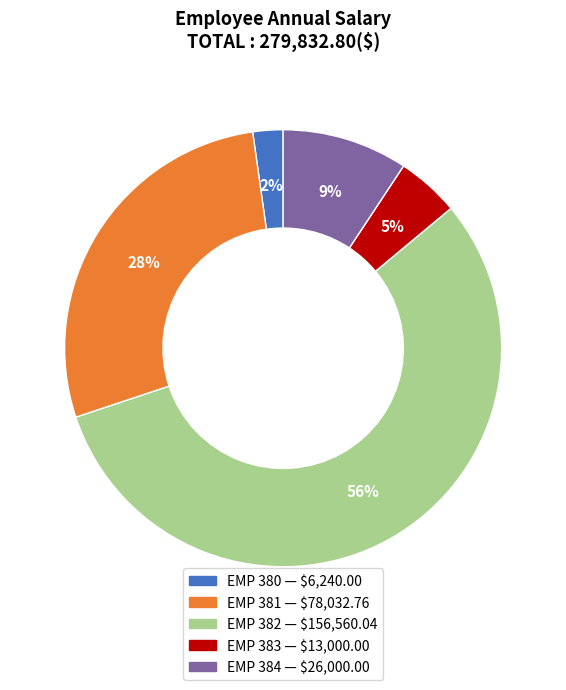

What percentage is the EMP 380 slice, to the nearest percent?

2%